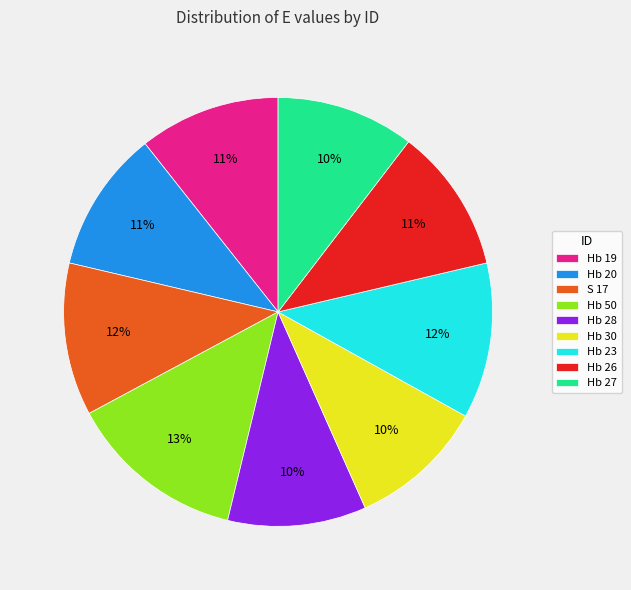

Does S 17 represent more than half of the total?

No